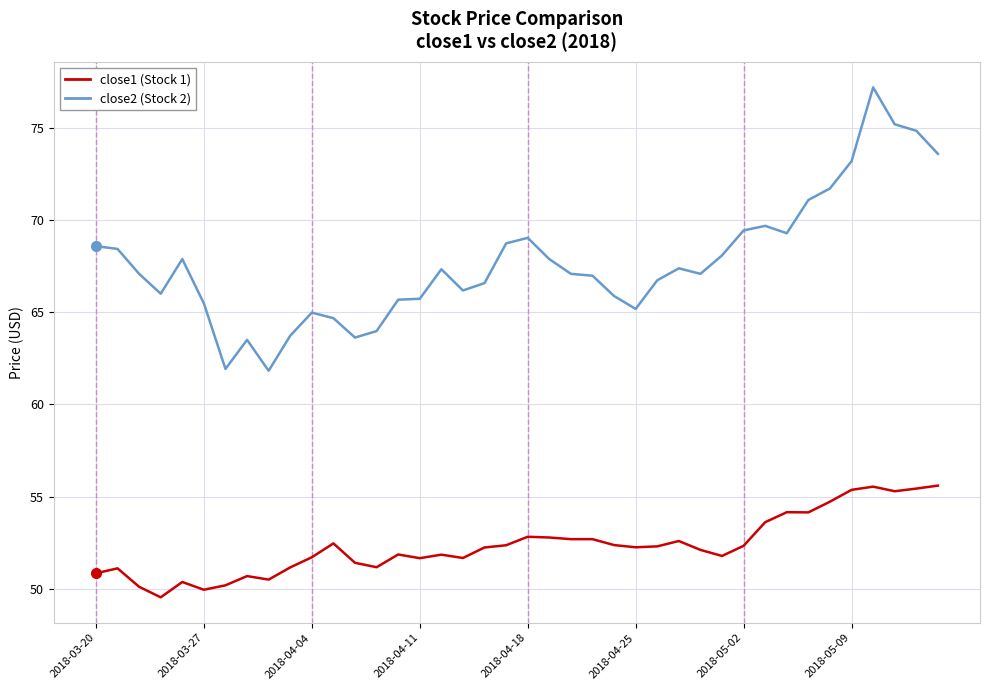

How many lines are shown in the chart?

2